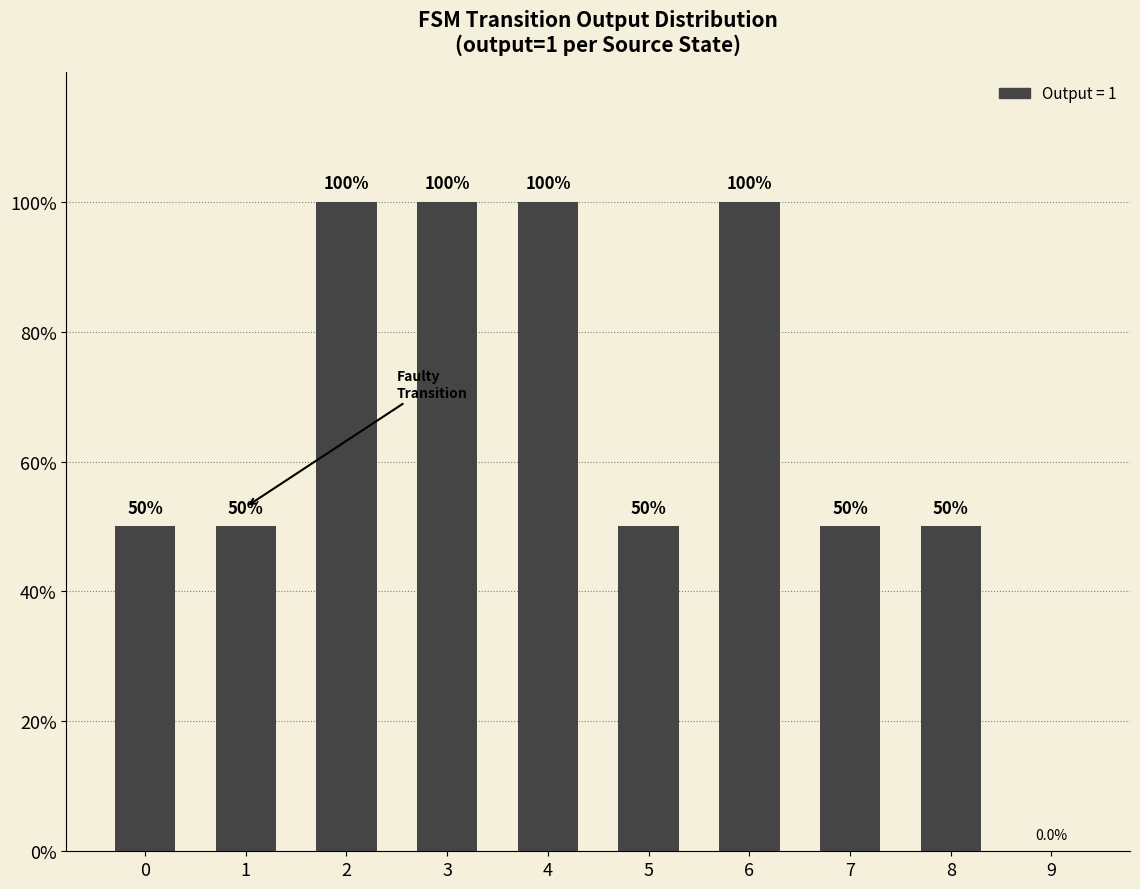

Count the values in the range 50 to 100.

9